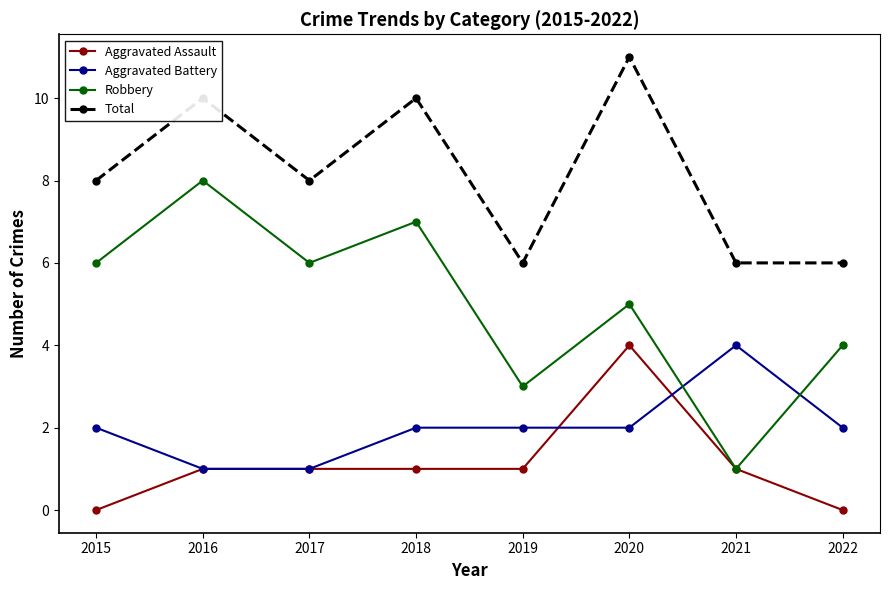

In Robbery, how many points are higher than both neighbors (excluding endpoints)?

3